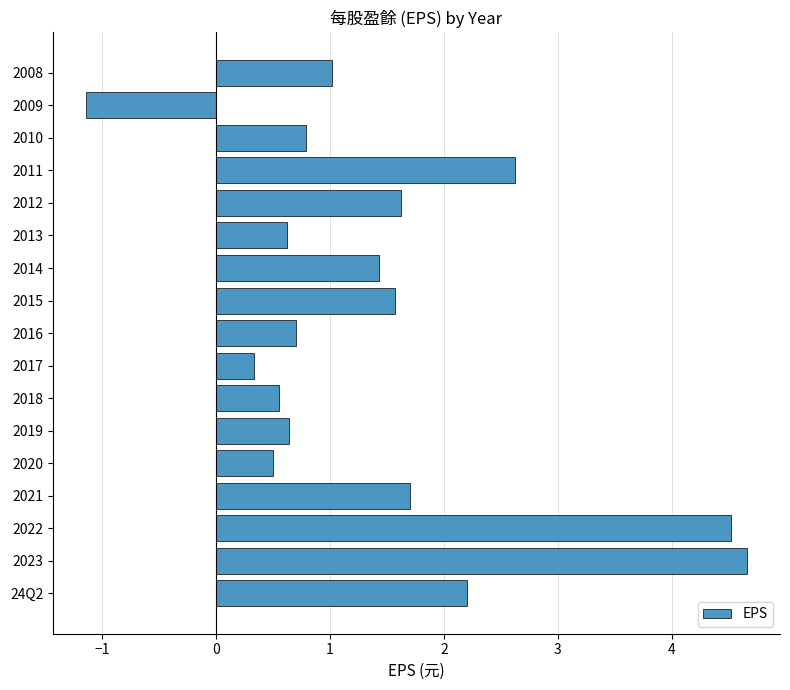

Which label corresponds to the smallest value in the chart?

2009